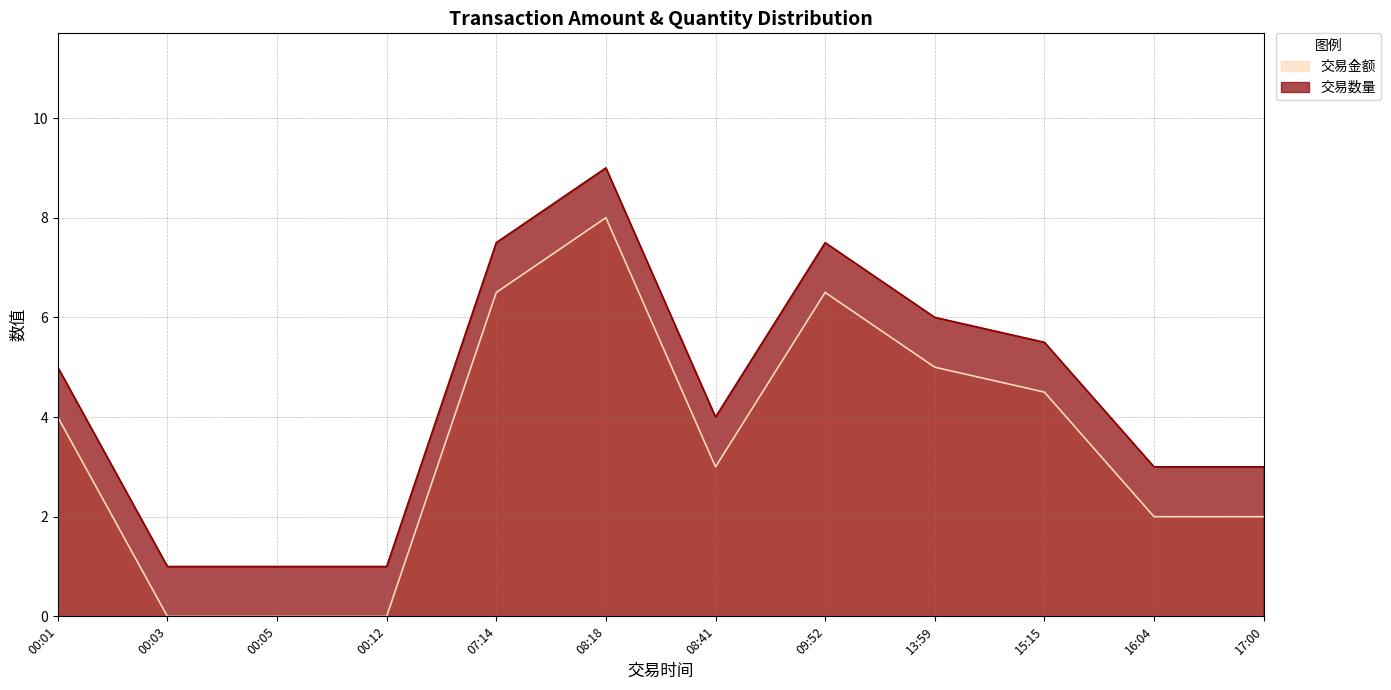

What is the sum of the values at 16:04 and 00:01?

8.0